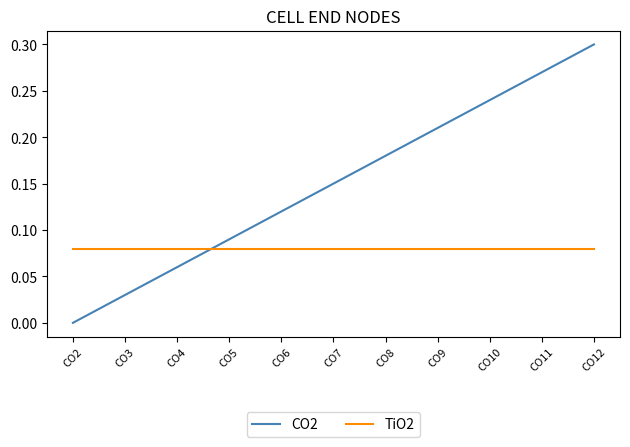

At CO4, list the series in order from smallest to largest.

CO2, TiO2